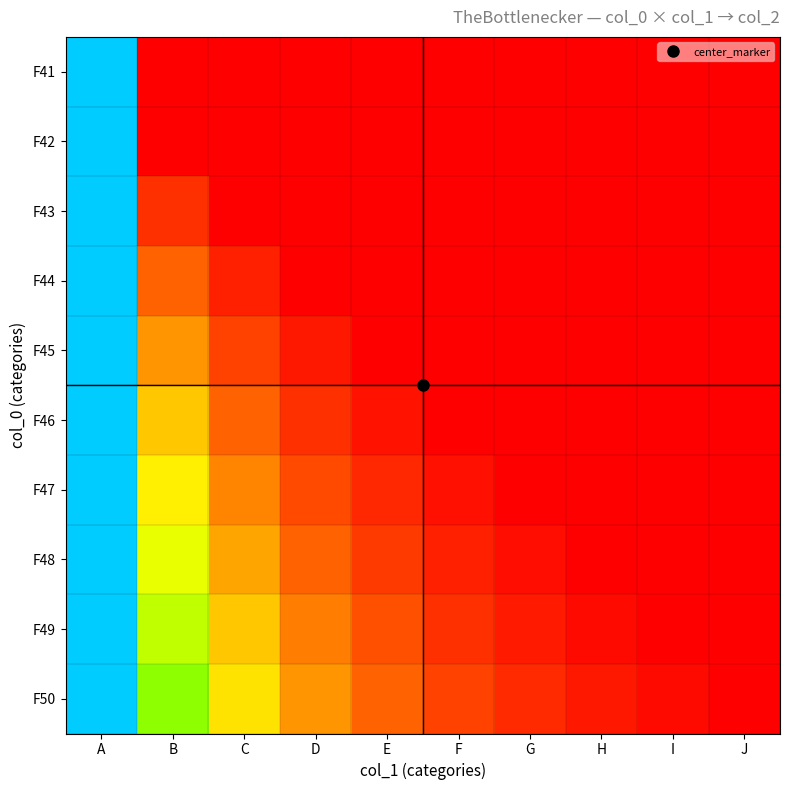

Reading right to left, transcribe all the data shown in this chart.

F41: J=9.0	I=9.0	H=9.0	G=9.0	F=9.0	E=9.0	D=9.0	C=9.0	B=9.0	A=70.0
F42: J=9.0	I=9.0	H=9.0	G=9.0	F=9.0	E=9.0	D=9.0	C=9.0	B=9.0	A=70.0
F43: J=9.0	I=9.0	H=9.0	G=9.0	F=9.0	E=9.0	D=9.0	C=9.0	B=13.5	A=70.0
F44: J=9.0	I=9.0	H=9.0	G=9.0	F=9.0	E=9.0	D=9.0	C=12.0	B=18.0	A=70.0
F45: J=9.0	I=9.0	H=9.0	G=9.0	F=9.0	E=9.0	D=11.2	C=15.0	B=22.5	A=70.0
F46: J=9.0	I=9.0	H=9.0	G=9.0	F=9.0	E=10.8	D=13.5	C=18.0	B=27.0	A=70.0
F47: J=9.0	I=9.0	H=9.0	G=9.0	F=10.5	E=12.6	D=15.8	C=21.0	B=31.5	A=70.0
F48: J=9.0	I=9.0	H=9.0	G=10.3	F=12.0	E=14.4	D=18.0	C=24.0	B=36.0	A=70.0
F49: J=9.0	I=9.0	H=10.1	G=11.6	F=13.5	E=16.2	D=20.2	C=27.0	B=40.5	A=70.0
F50: J=9.0	I=10.0	H=11.2	G=12.9	F=15.0	E=18.0	D=22.5	C=30.0	B=45.0	A=70.0